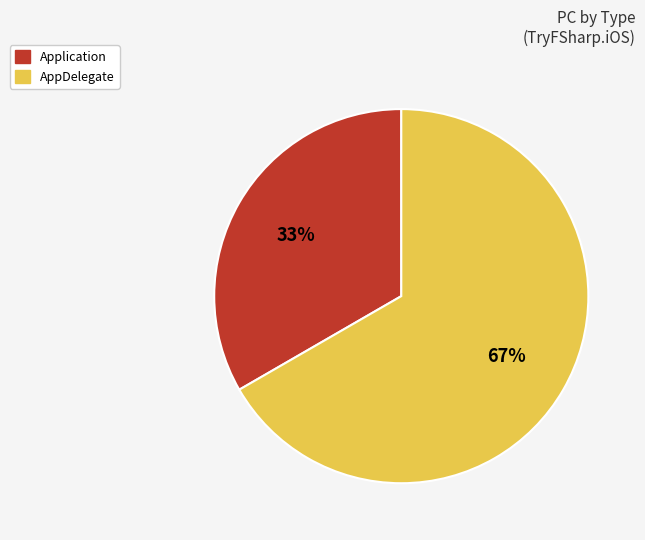

Do AppDelegate and Application together represent more than half of the pie?

Yes